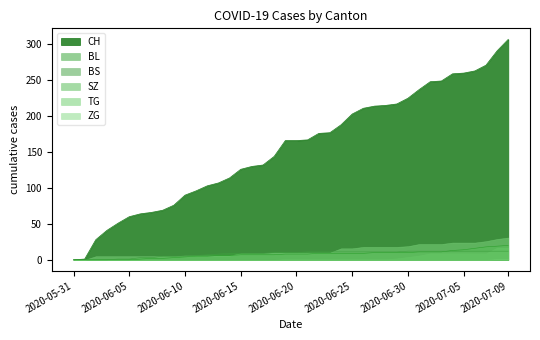

What is the difference between the second highest and second lowest values in the CH series?

290